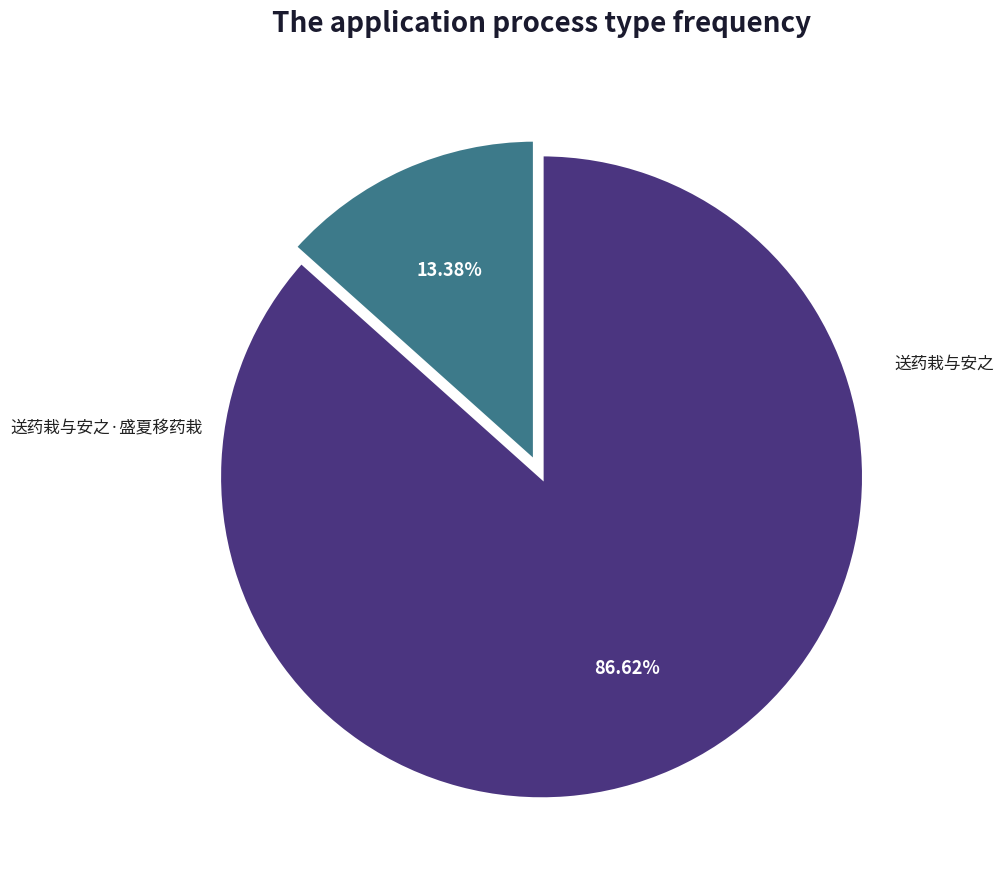

Is there a majority slice in this chart?

Yes